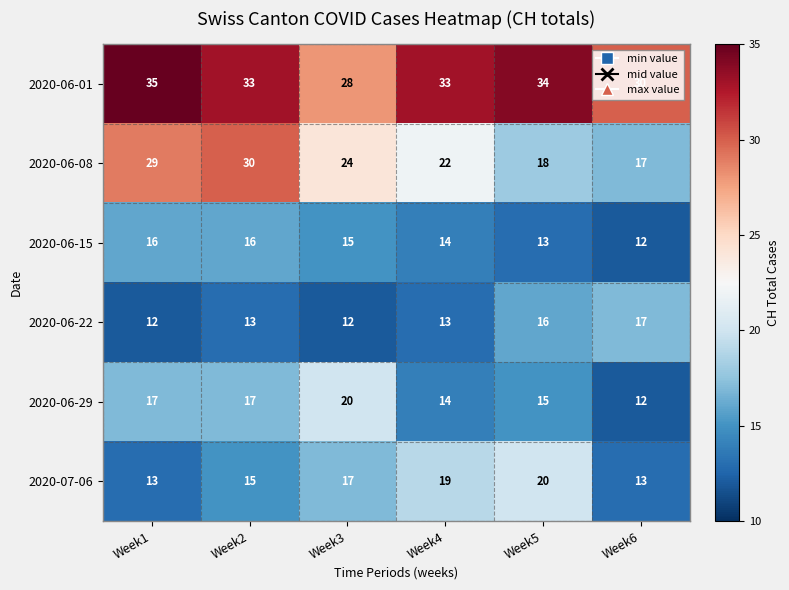

What is the difference between the second highest and minimum values in the 2020-07-06 series?

6